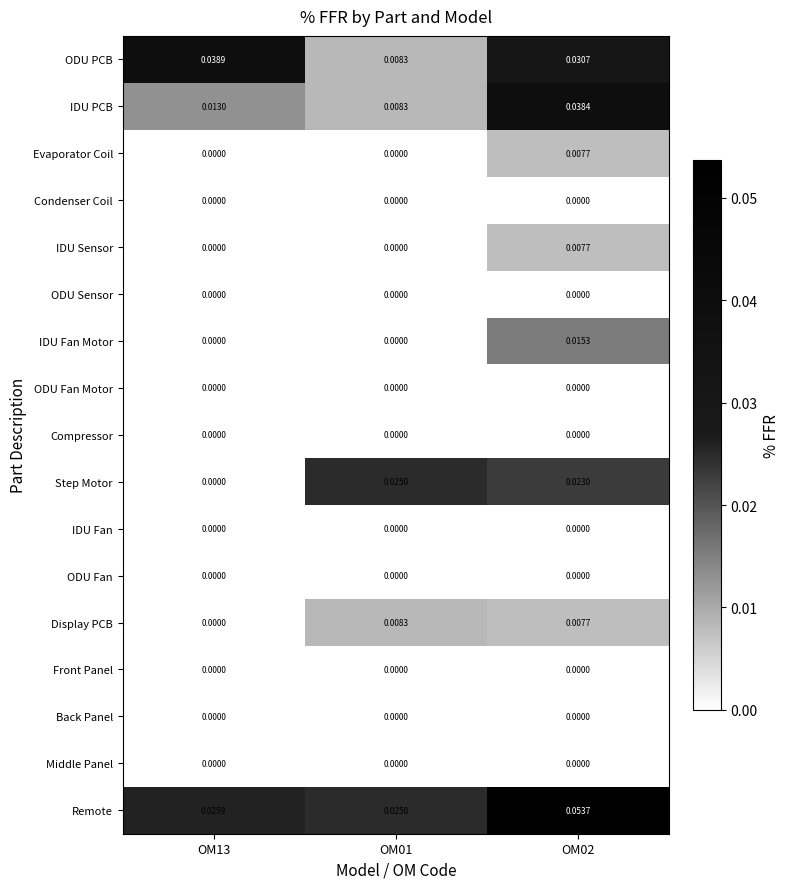

Which series changed the most between OM13 and OM02?

Remote